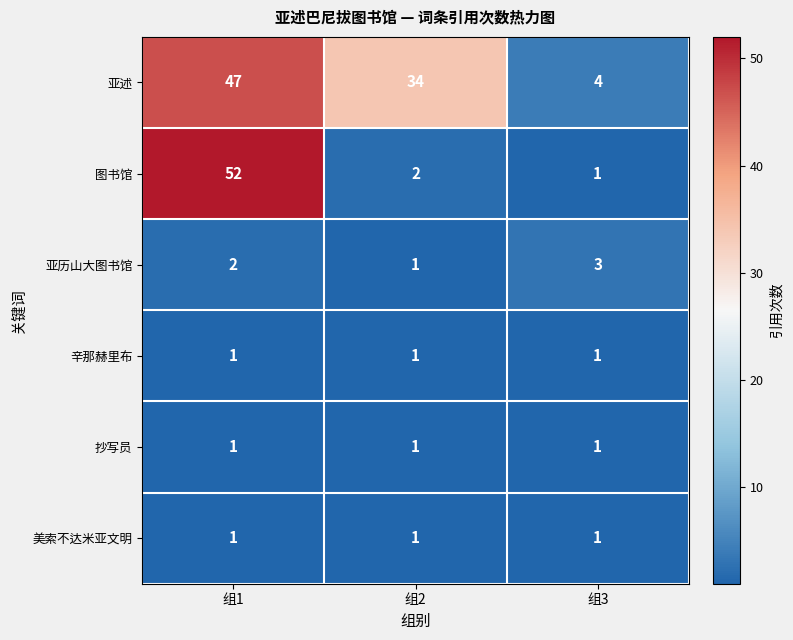

Which series has the widest spread of values?

图书馆